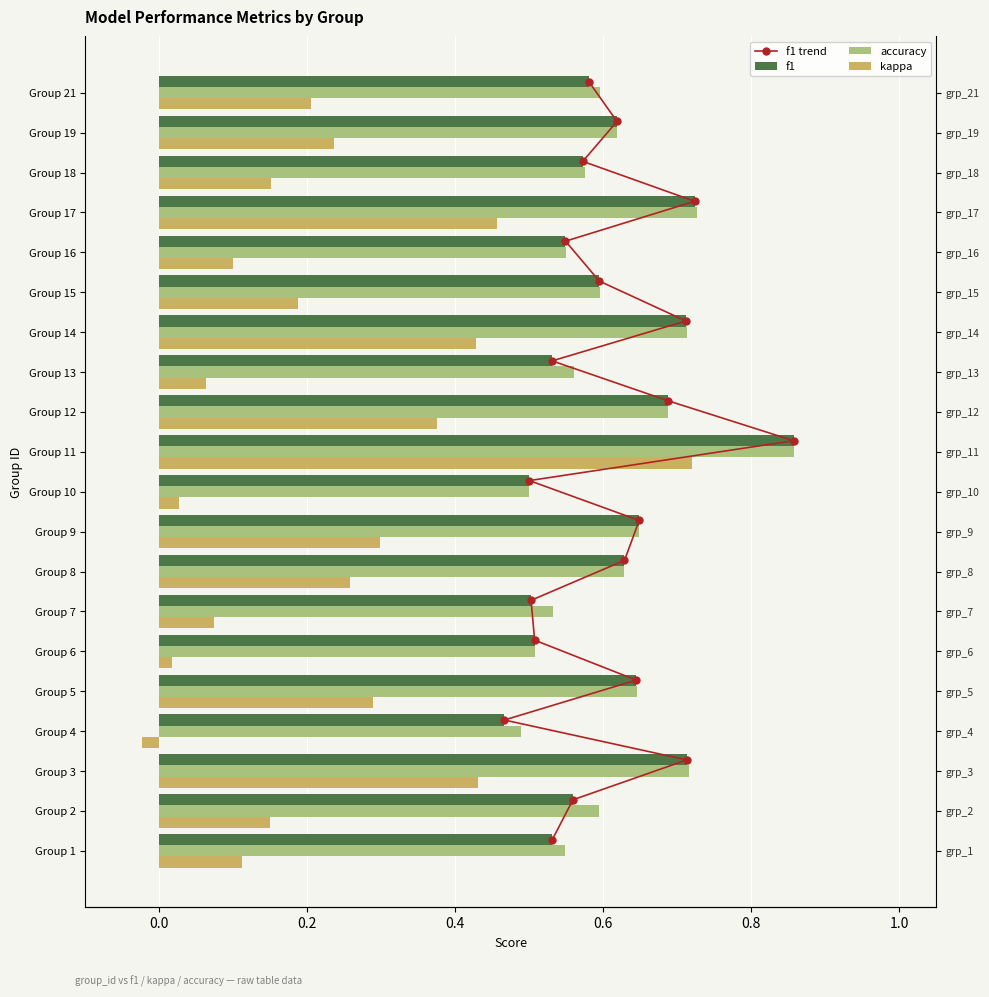

What is the difference between the second highest and second lowest values in the accuracy series?

0.2